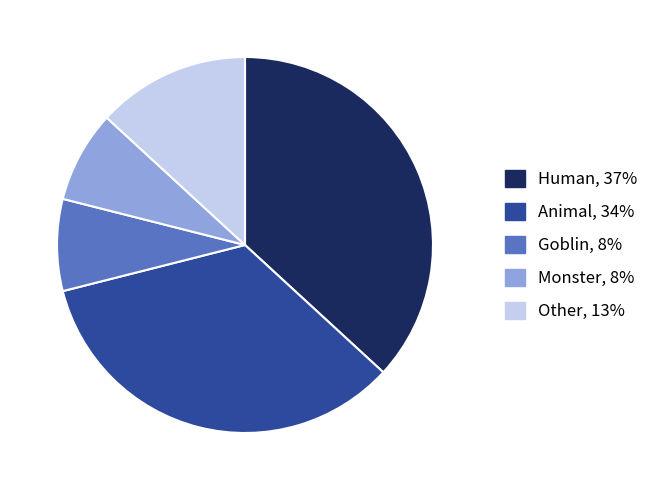

Is there a majority slice in this chart?

No